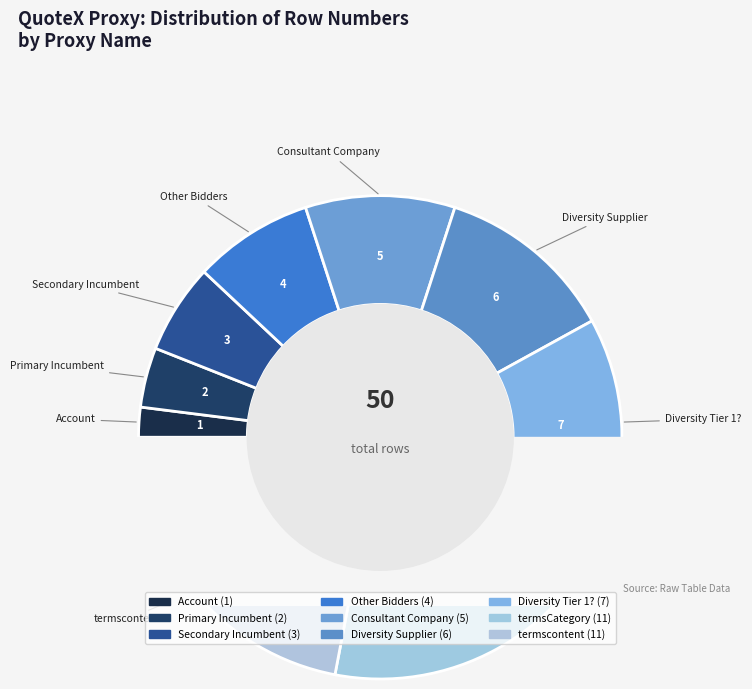

How many segments does this pie chart have?

9